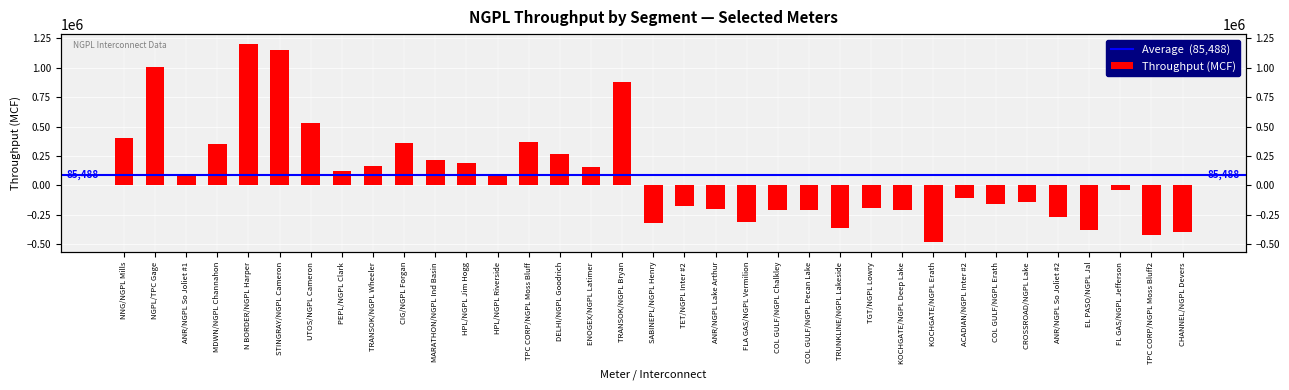

Reading left to right, extract all data points from this chart.

403113	1001544	94458	348000	1200000	1152000	533000	119487	167158	357129	217151	188916	94458	370000	270000	156092	878659	-321631	-176195	-200000	-308593	-208594	-210533	-357739	-187404	-205640	-482649	-107775	-156147	-144497	-268354	-376000	-38223	-418000	-391101